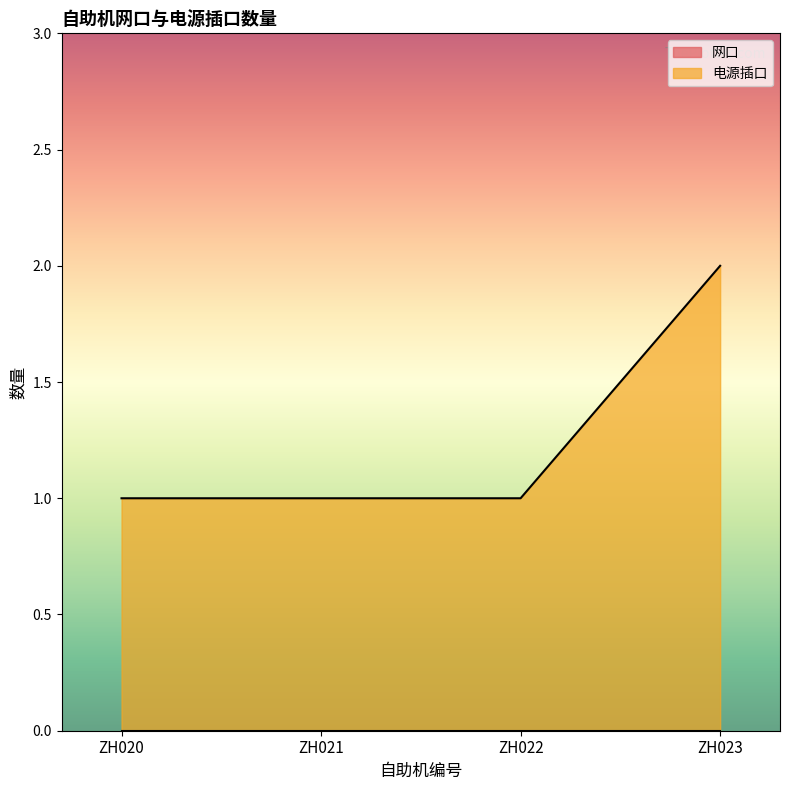

Which has a higher value, ZH020 or ZH023?

ZH023